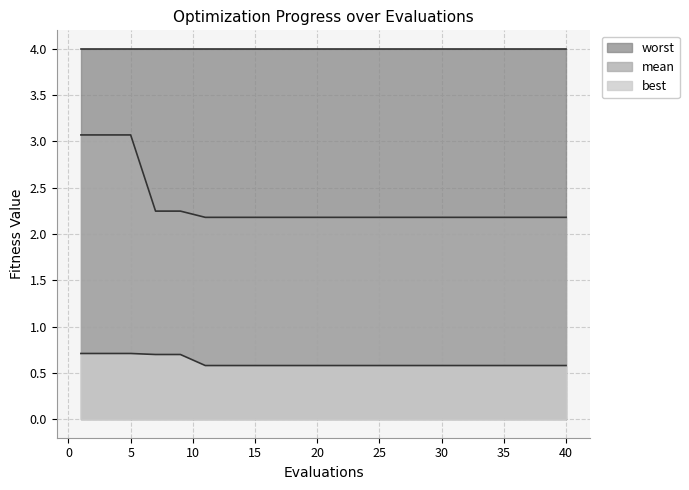

Between 27 and 35, which series saw the biggest shift?

mean